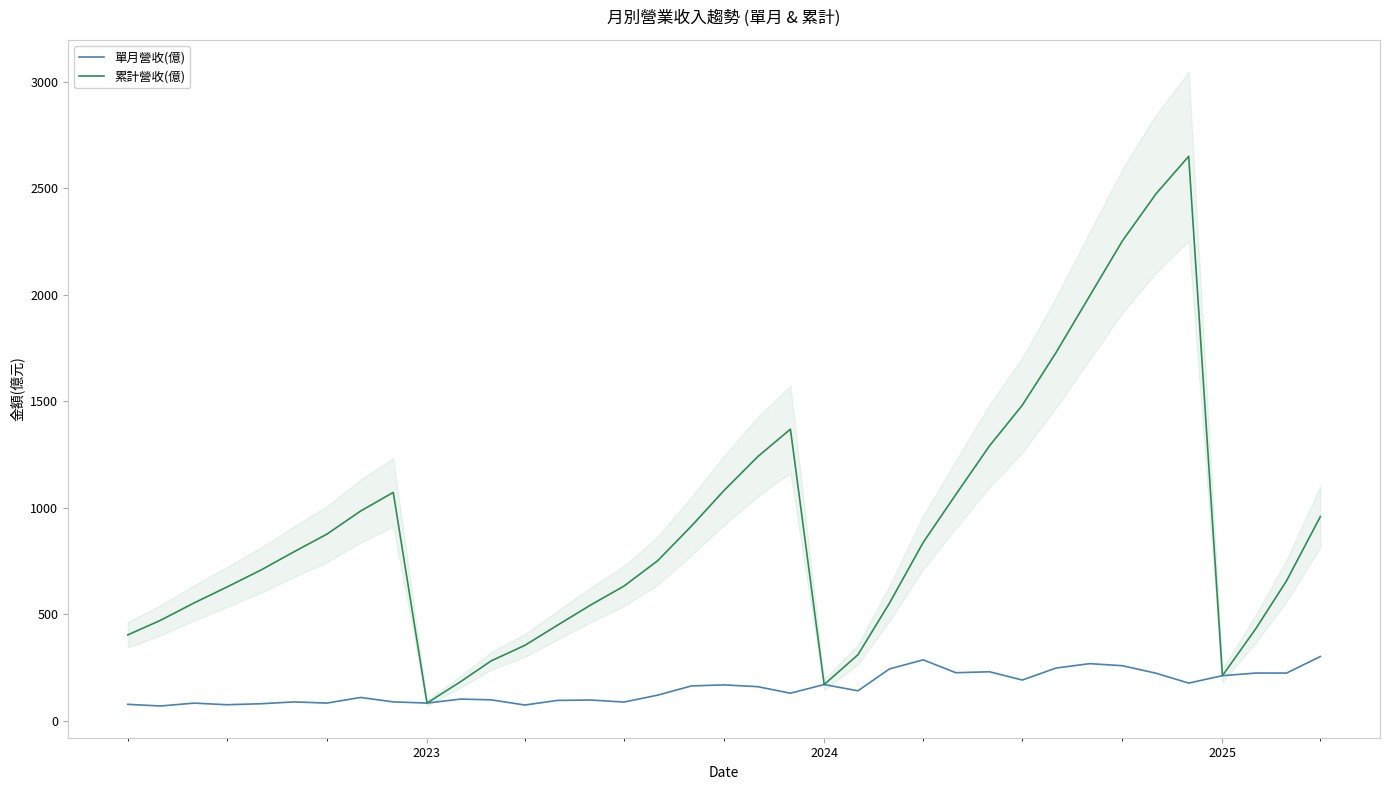

The 單月營收(億) series shows 82.7 at 26. True or false?

False